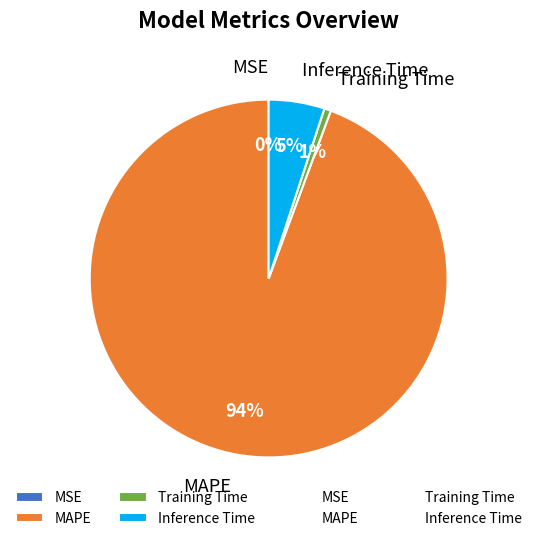

Which slice is the largest?

MAPE